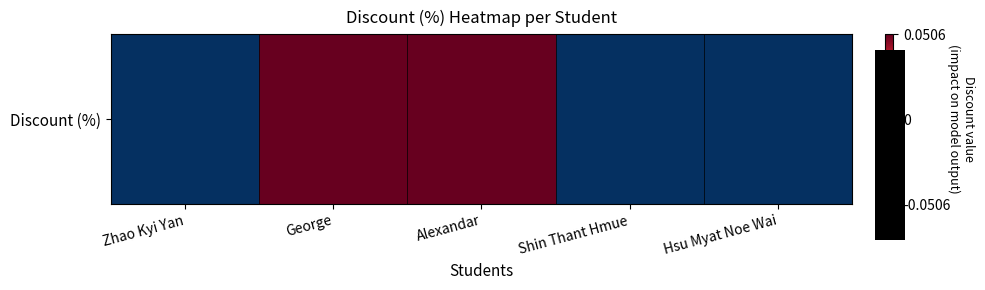

Reading left to right, extract all data points from this chart.

-0.1	0.1	0.1	-0.1	-0.1